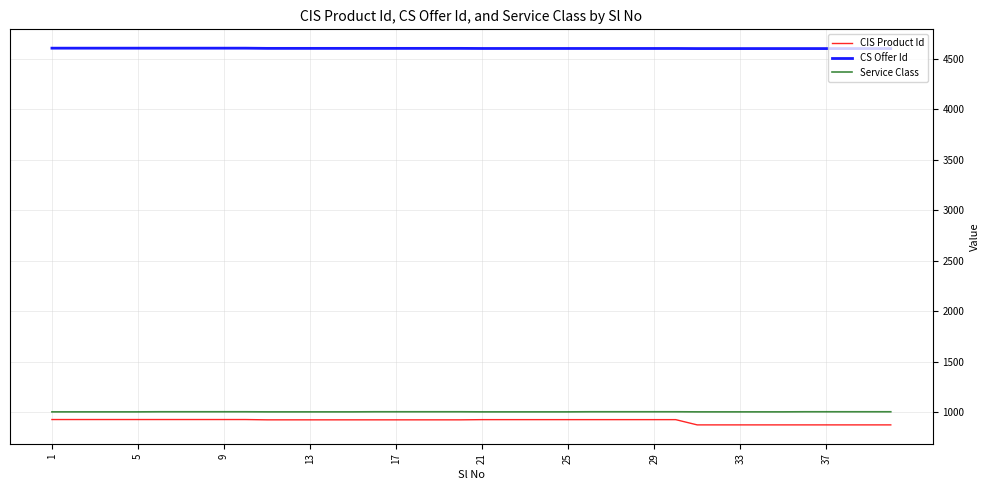

Which series has the widest spread of values?

CIS Product Id